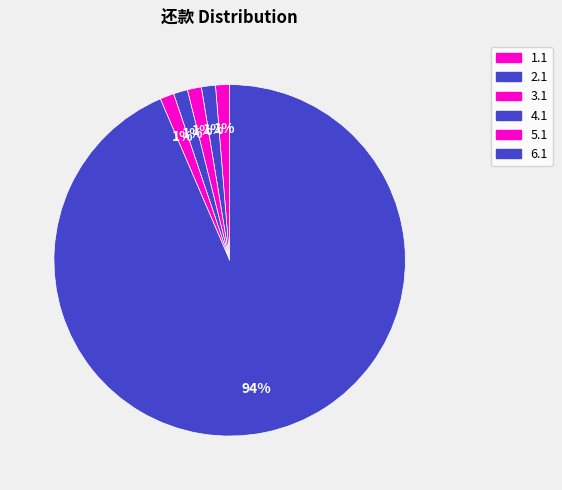

To the nearest percent, what is the average slice percentage?

17%